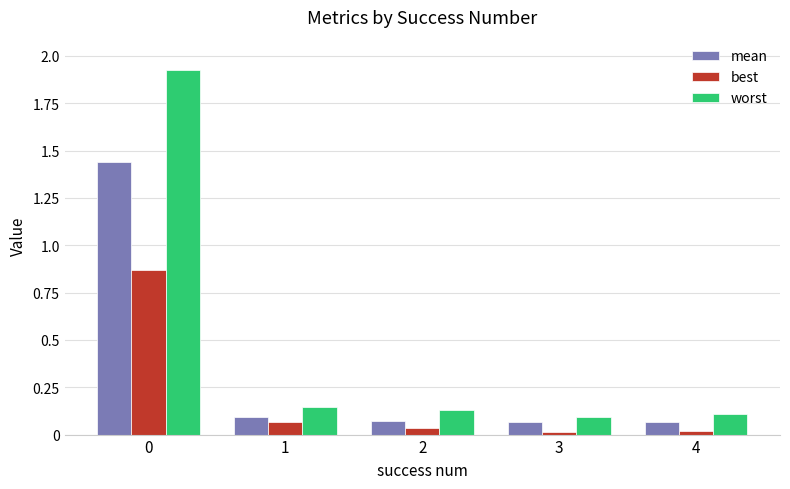

What are all the series names shown in the legend?

mean, best, worst